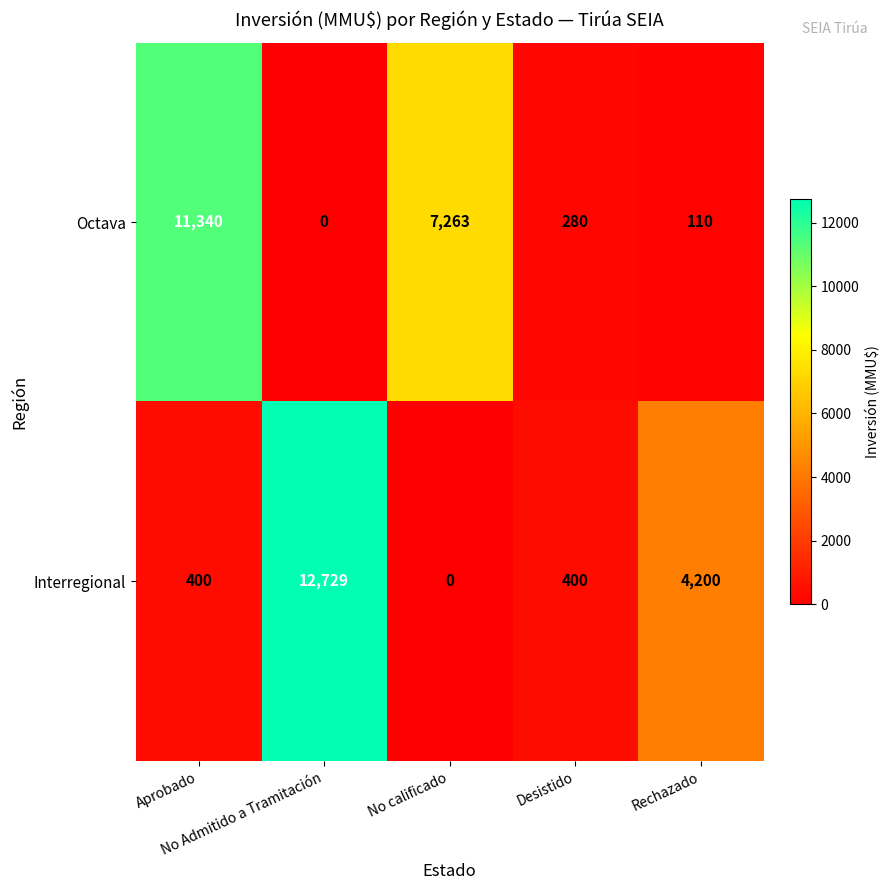

What is the maximum value for Octava?

11340